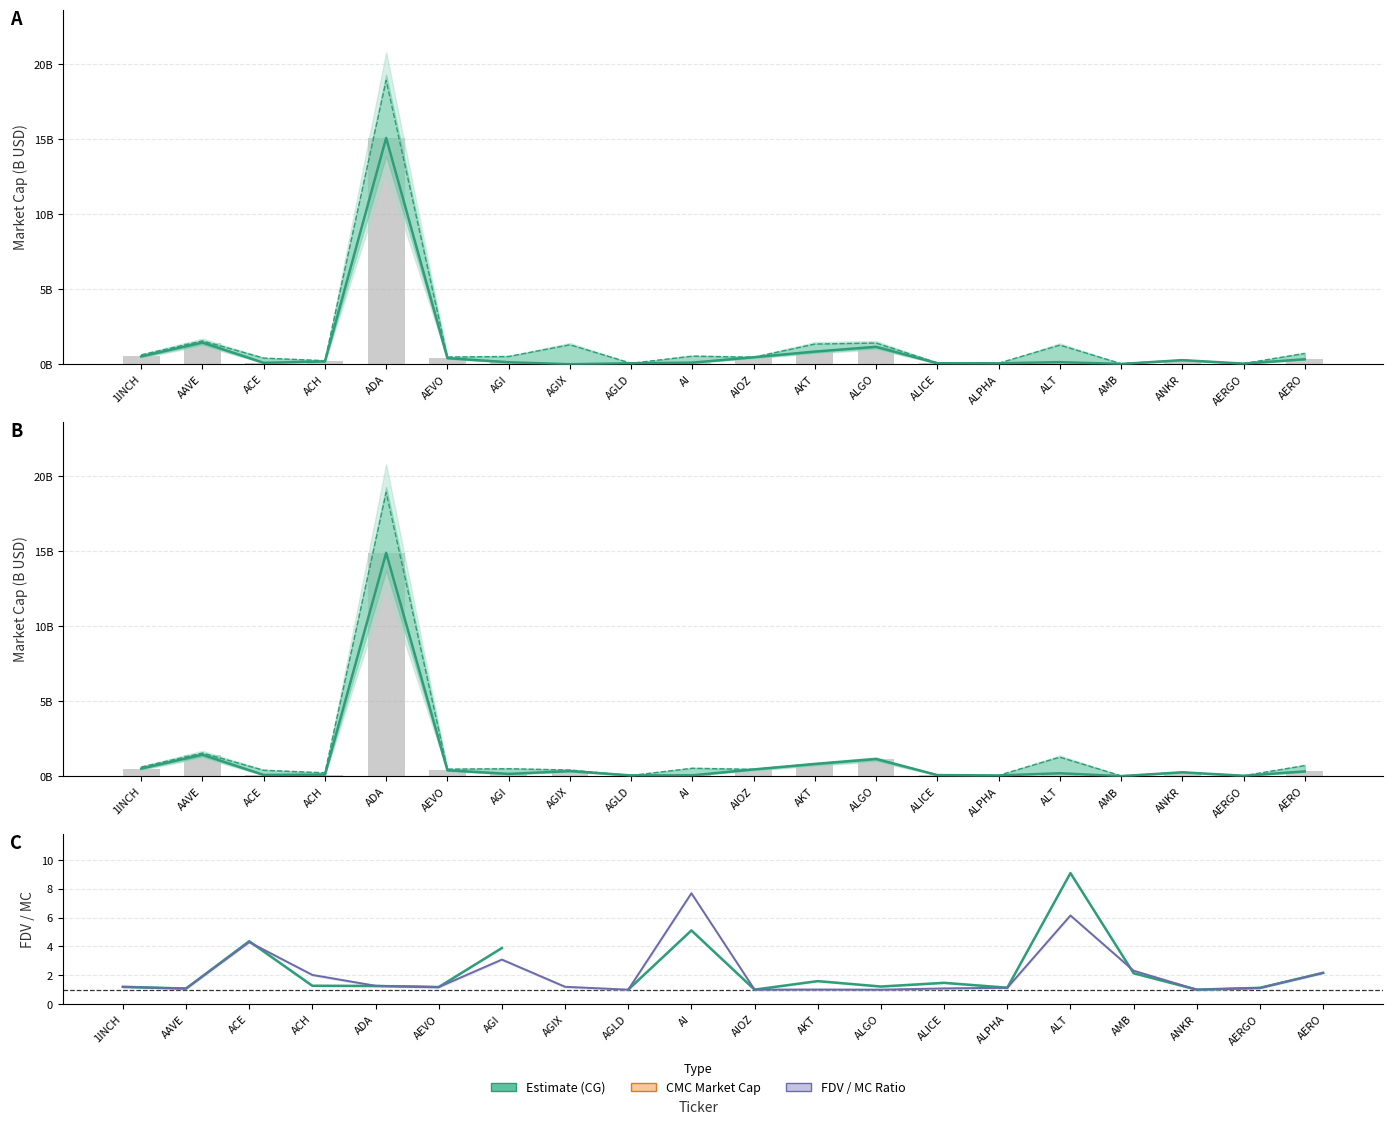

What is the difference between the maximum and minimum values in the CG MarketCap series?

14.9